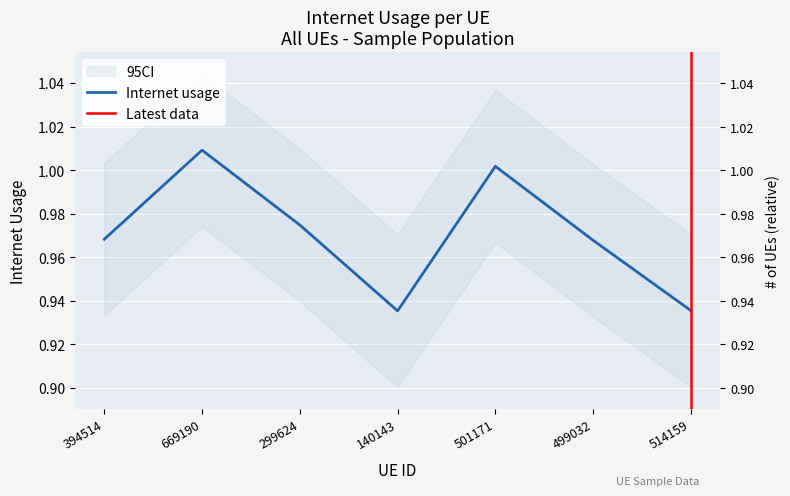

How many lines are shown in the chart?

1